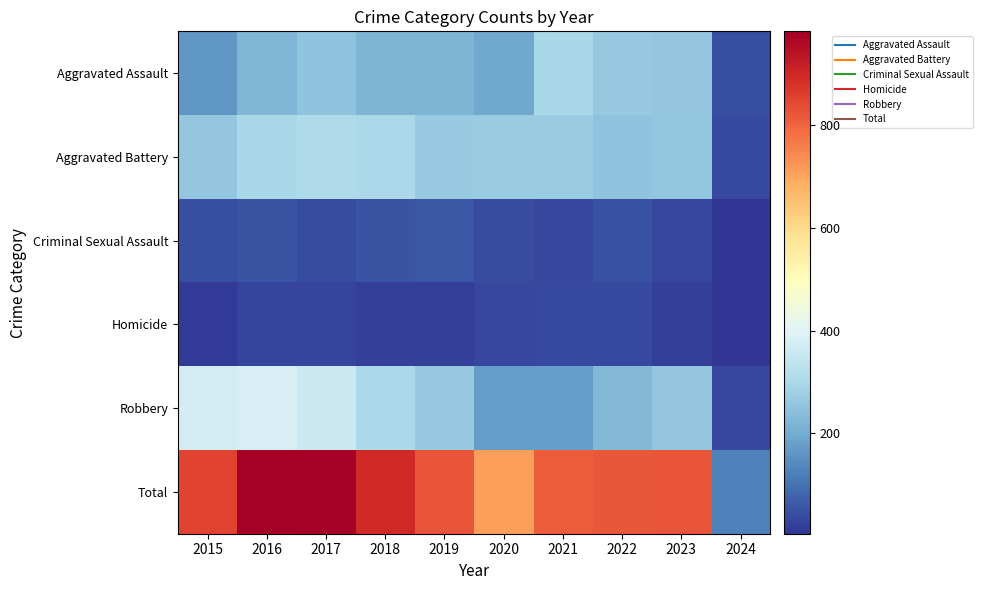

Which series has the largest range (max minus min)?

Total